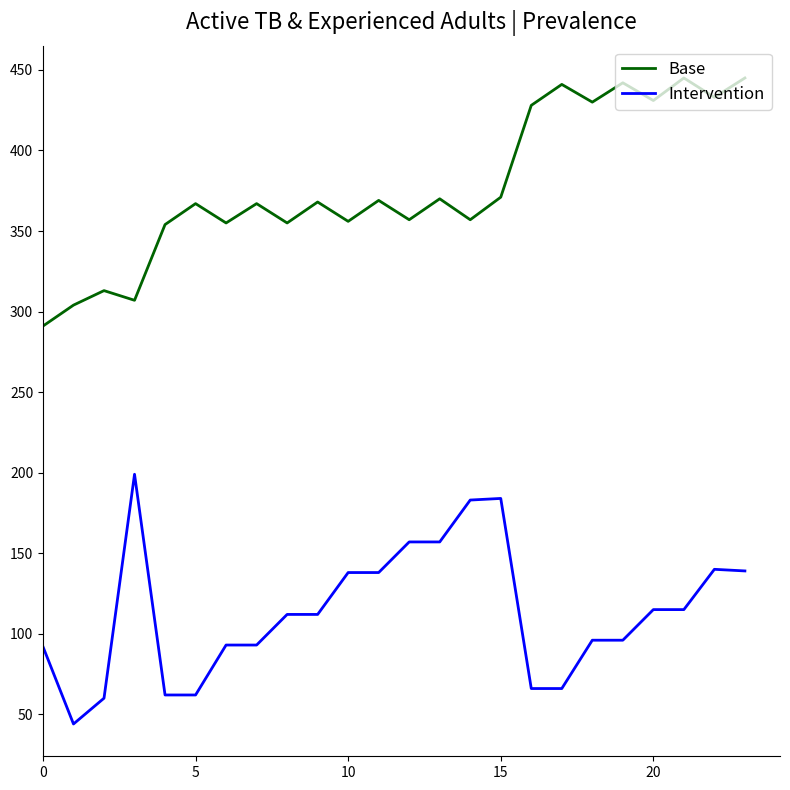

Rank the series by their maximum value, from highest to lowest.

Base, Intervention